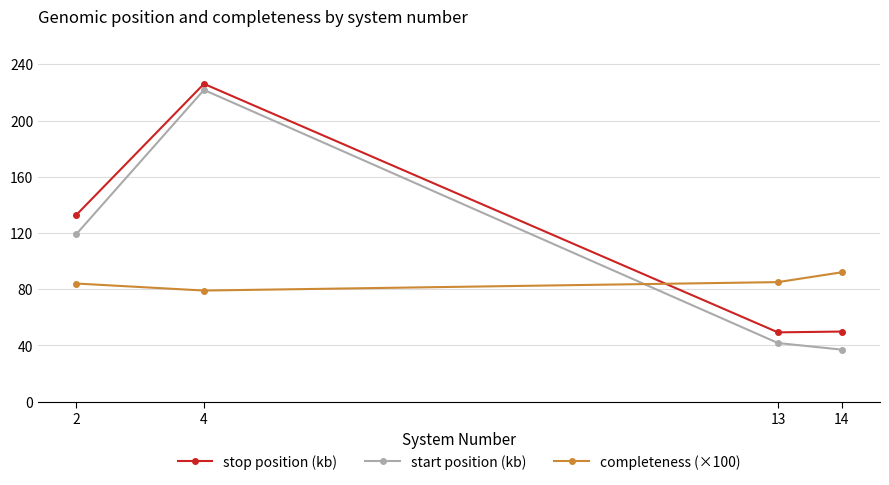

Which series has the largest range (max minus min)?

start position (kb)